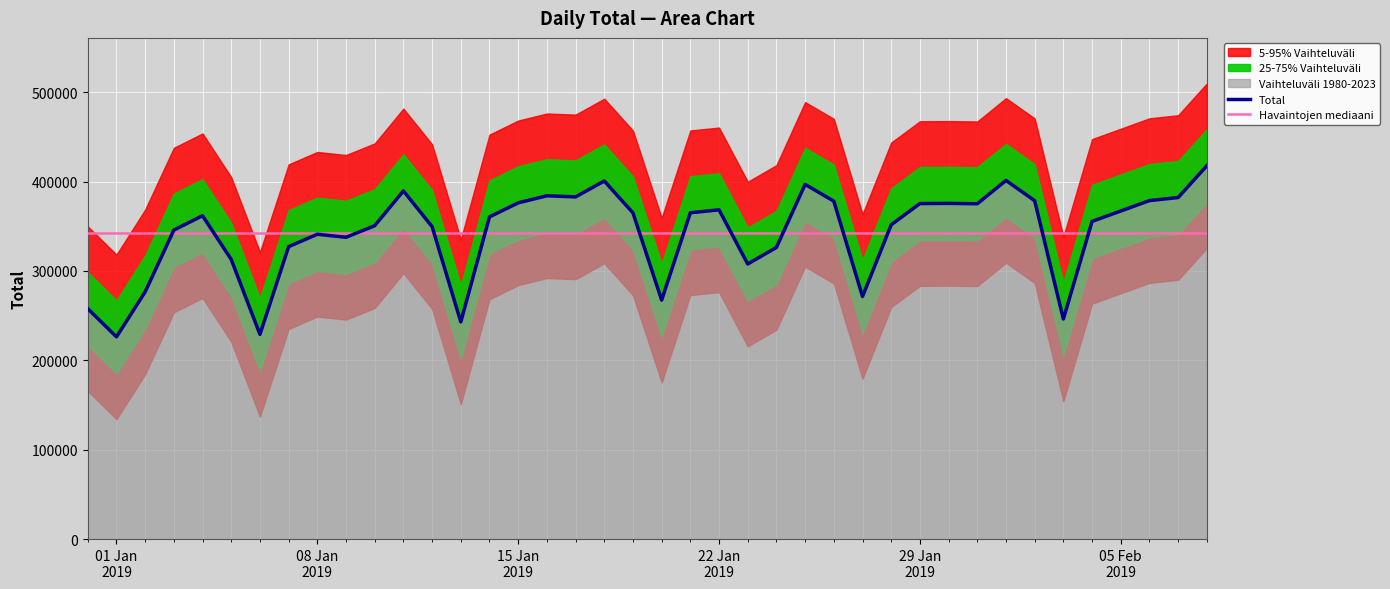

What is the minimum value for Total?

226219